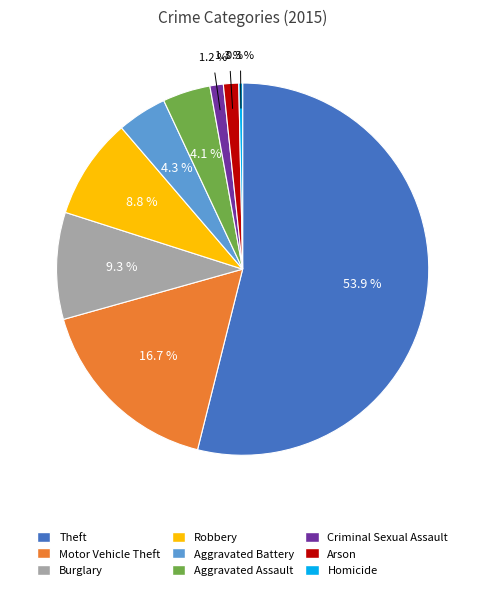

Count the number of slices in the pie.

9